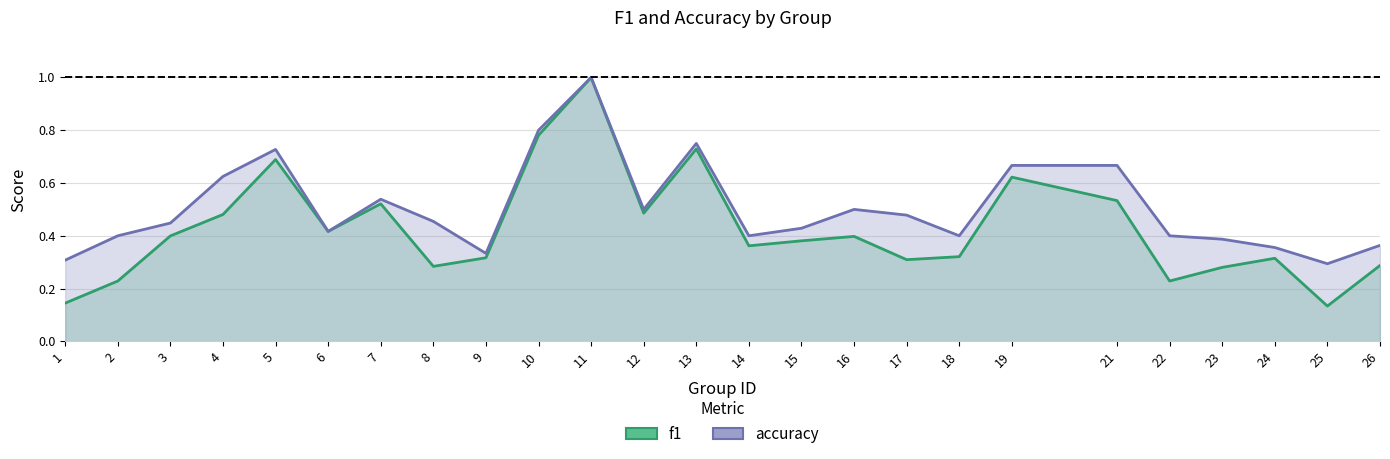

What is the value of the f1 point at the 6th from the left?

0.4